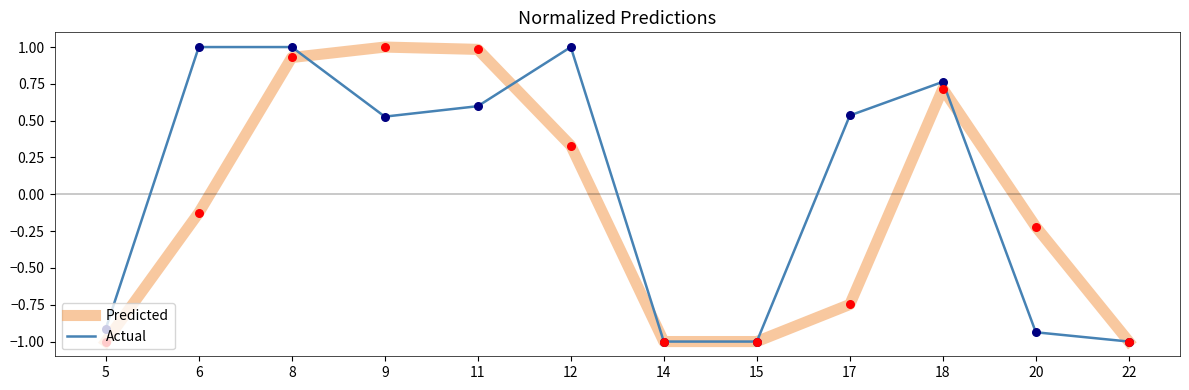

Which series changed the most between 15 and 20?

Predicted